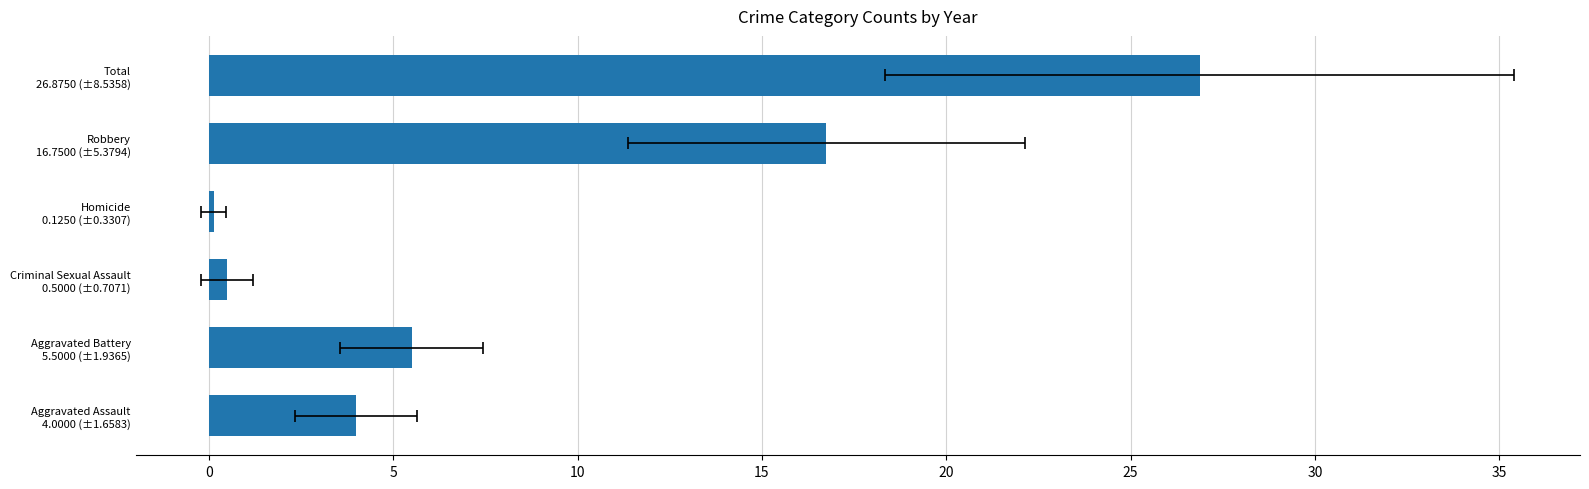

What is the minimum value shown in the chart?

0.1